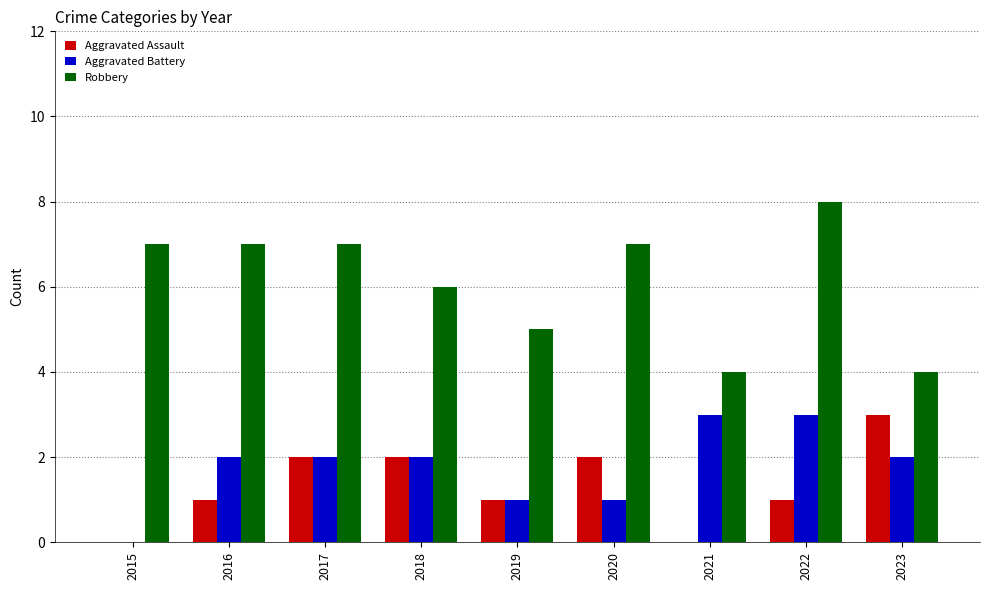

Reading left to right, list all the values displayed in this chart.

Aggravated Assault: 2015=0	2016=1	2017=2	2018=2	2019=1	2020=2	2021=0	2022=1	2023=3
Aggravated Battery: 2015=0	2016=2	2017=2	2018=2	2019=1	2020=1	2021=3	2022=3	2023=2
Robbery: 2015=7	2016=7	2017=7	2018=6	2019=5	2020=7	2021=4	2022=8	2023=4